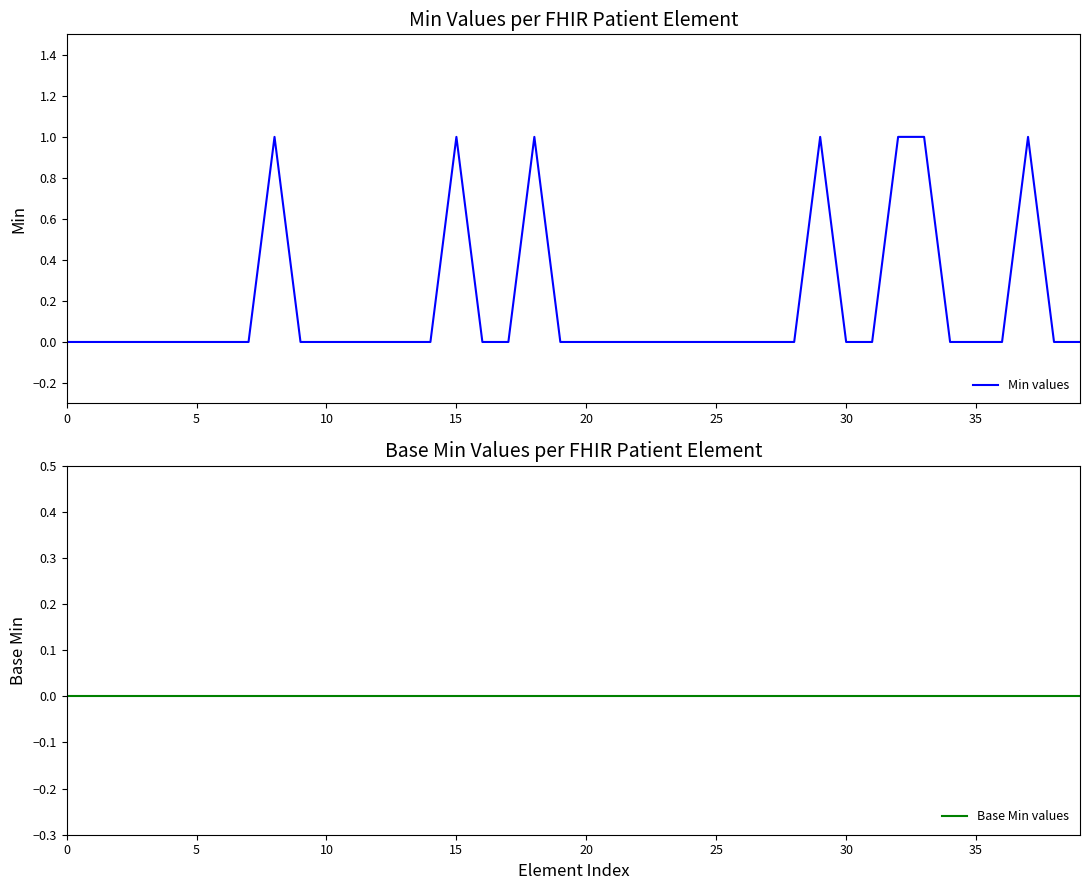

How many categories are shown in the chart?

40